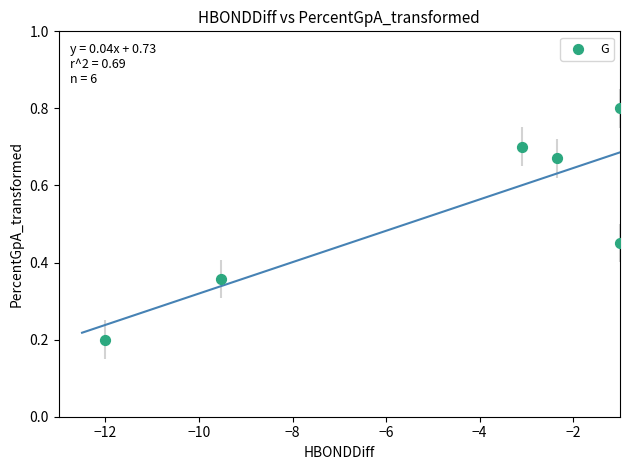

What is the range of Y values (max minus min)?

0.6